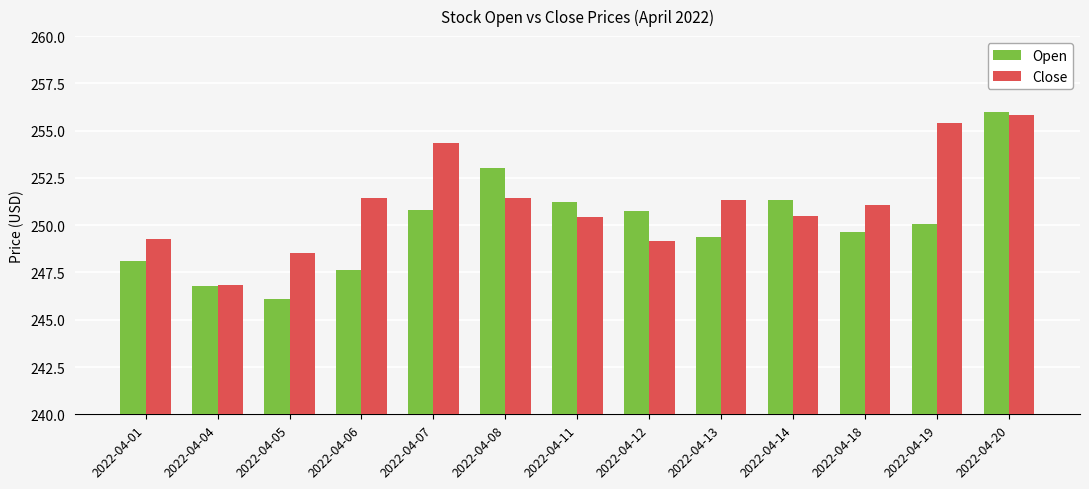

Where does the Close series first go above 251?

2022-04-06